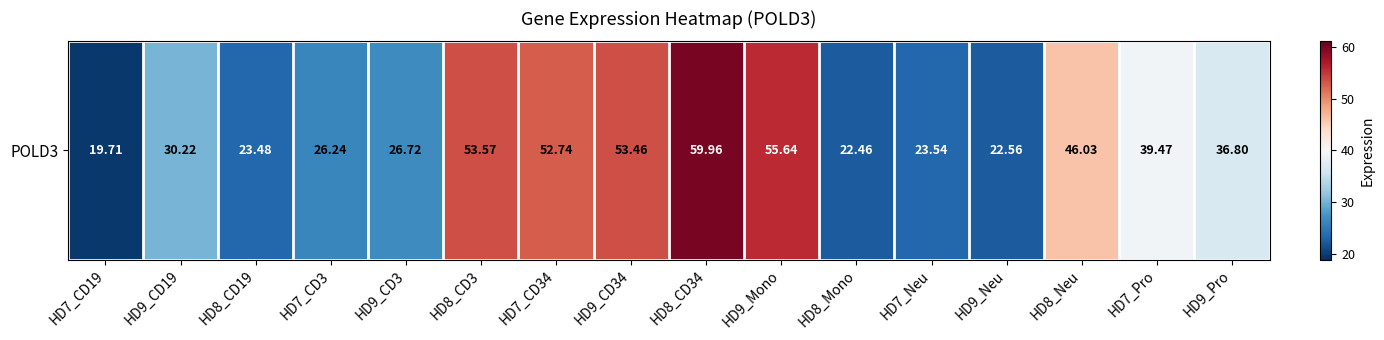

What is the minimum value shown in the chart?

19.7